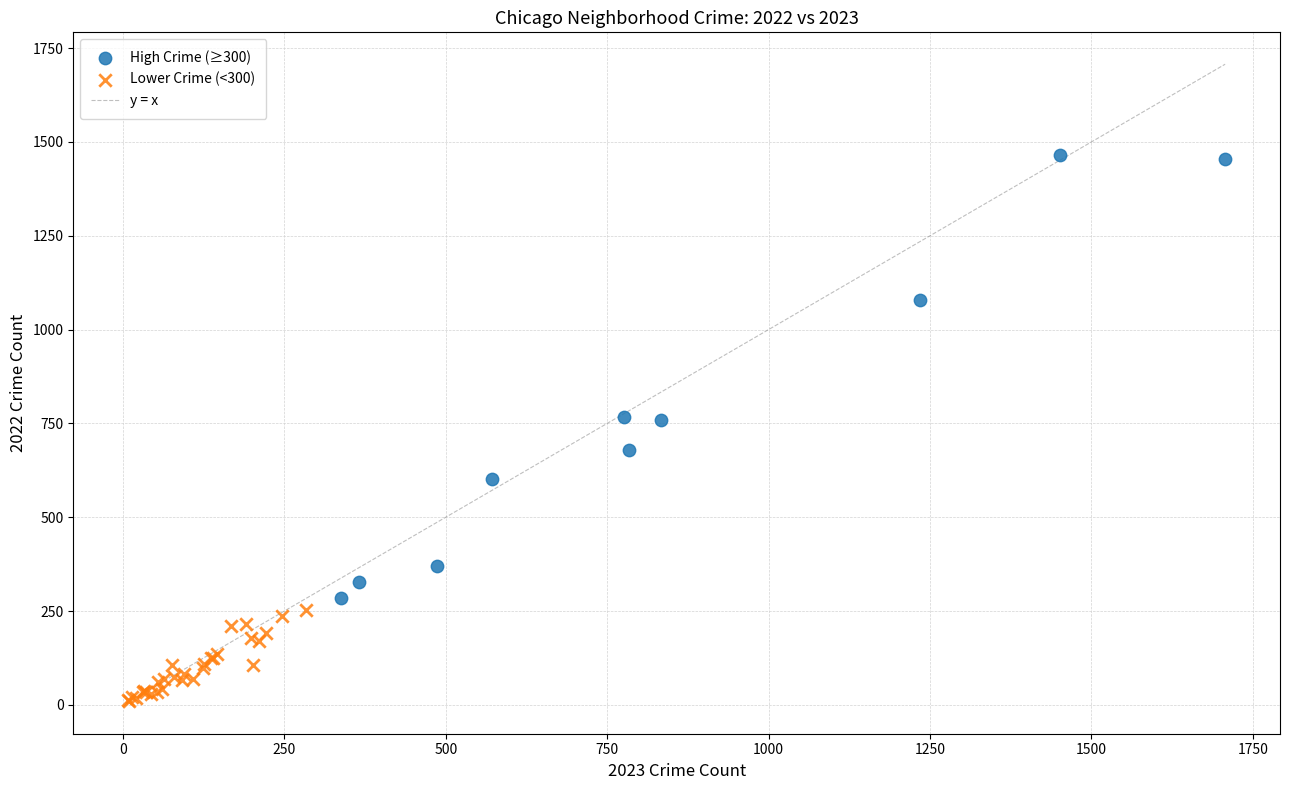

Which series has the largest Y range (max minus min)?

High Crime (≥300)